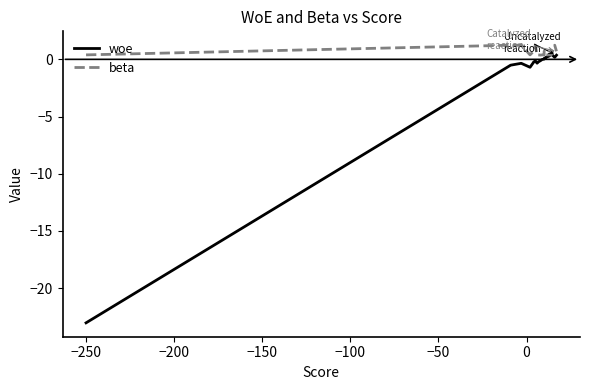

How many times do woe and beta cross each other?

2